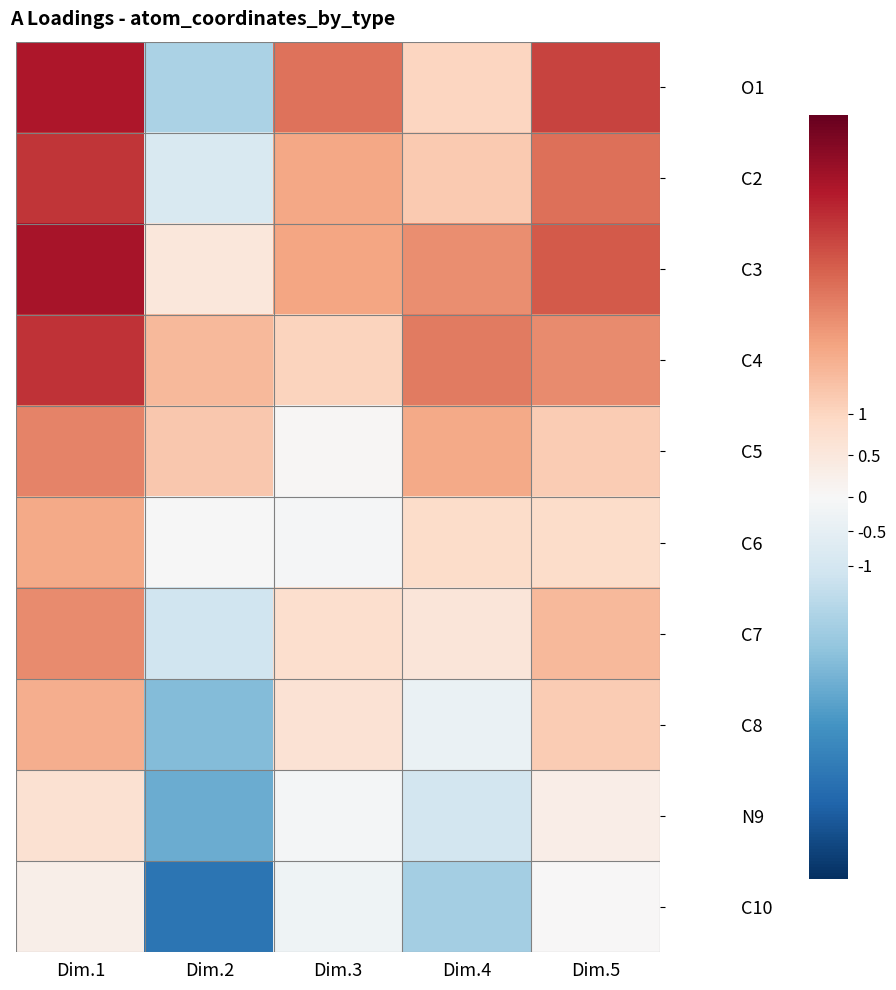

Which series has the largest total across all categories?

C3